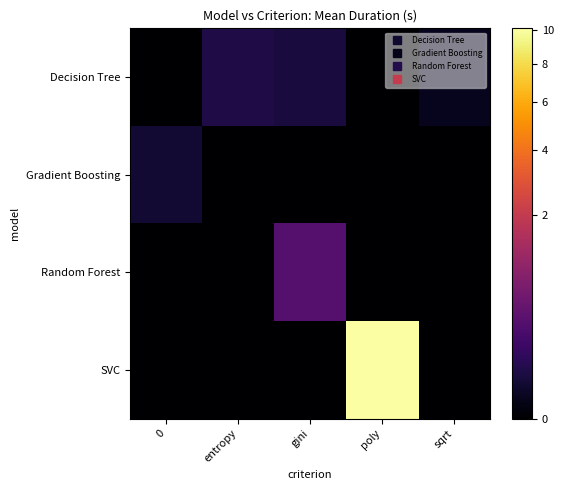

Which series changed the most between entropy and sqrt?

Decision Tree